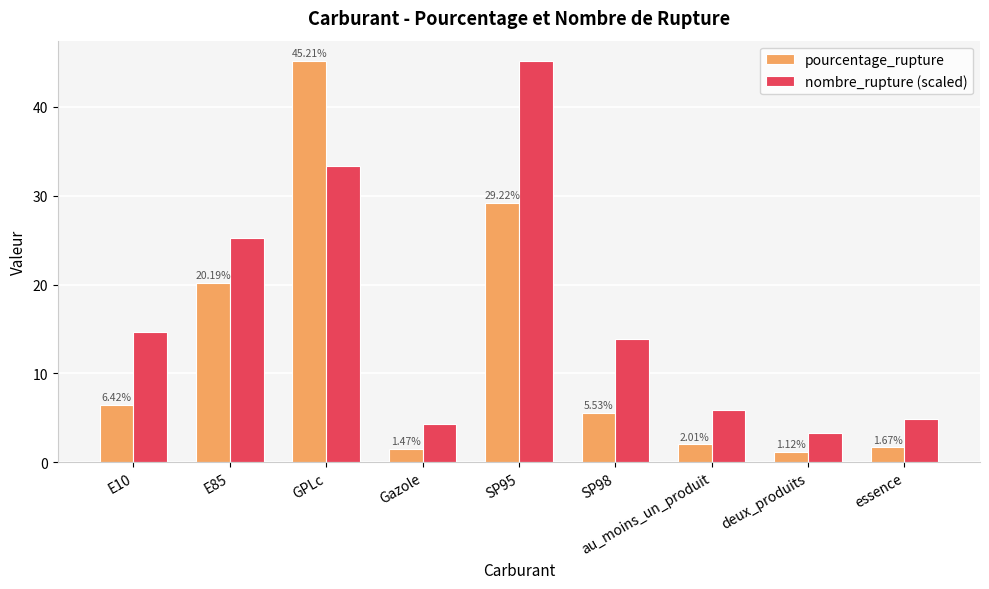

What is the sum of the pourcentage_rupture values at SP95 and Gazole?

30.7